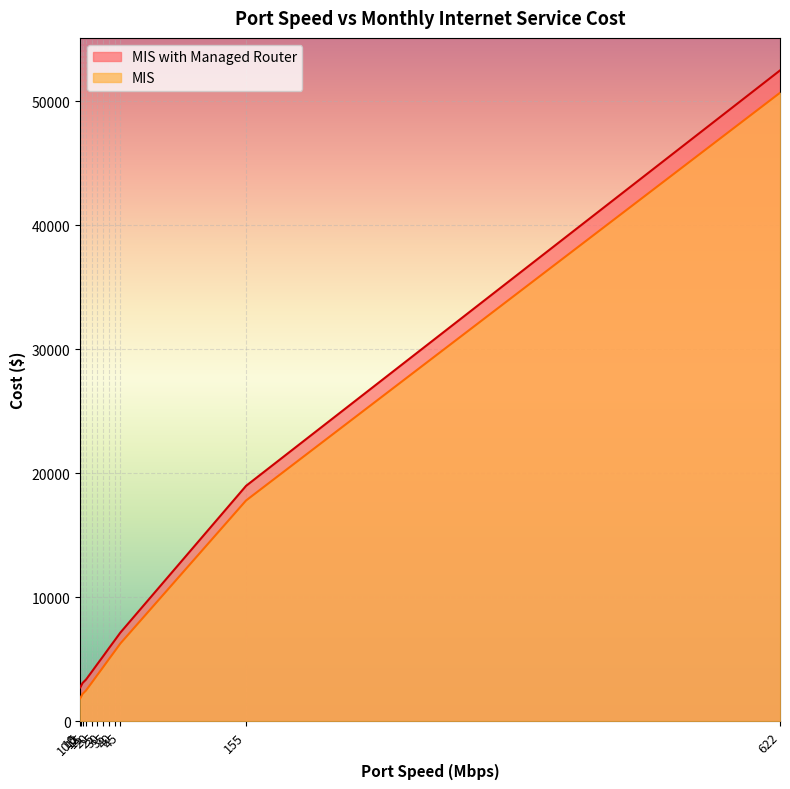

How many lines are shown in the chart?

2